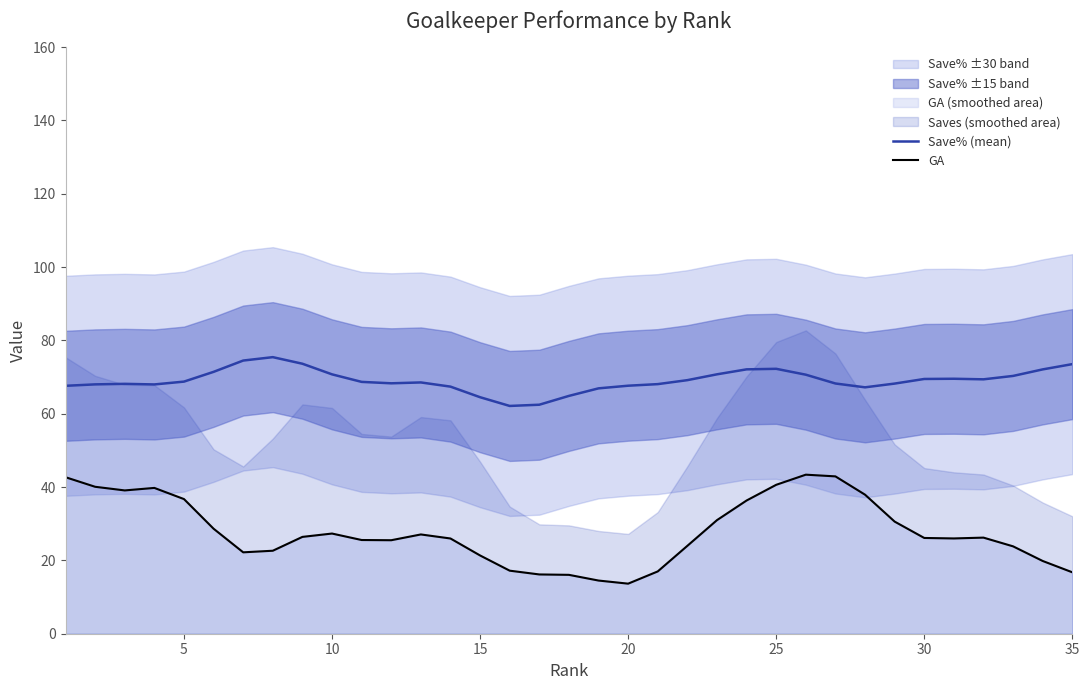

What is the sum of all GA values?

971.0